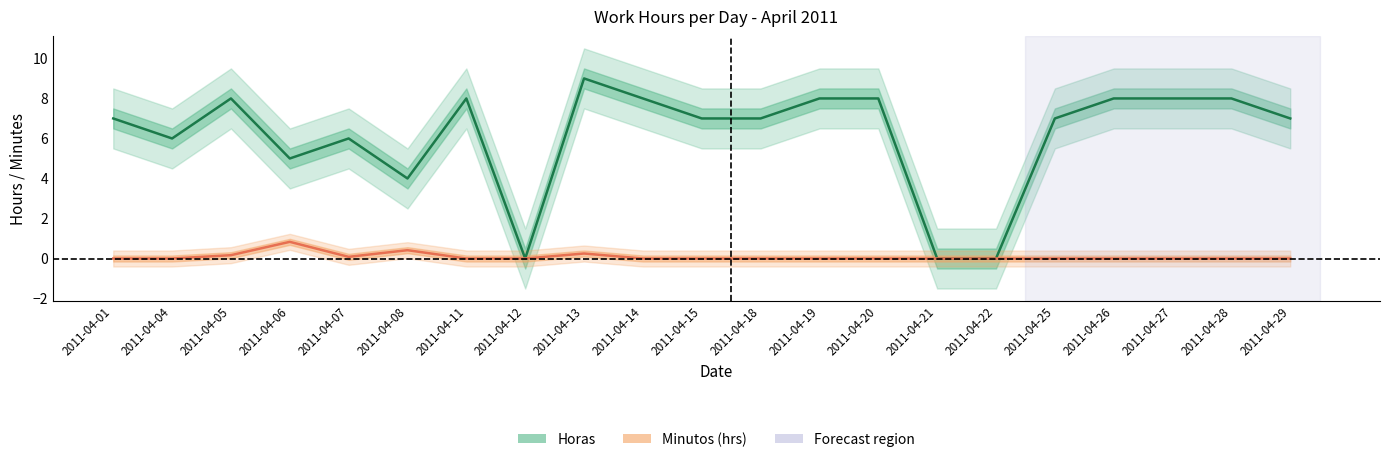

Does the chart have visible grid lines?

No